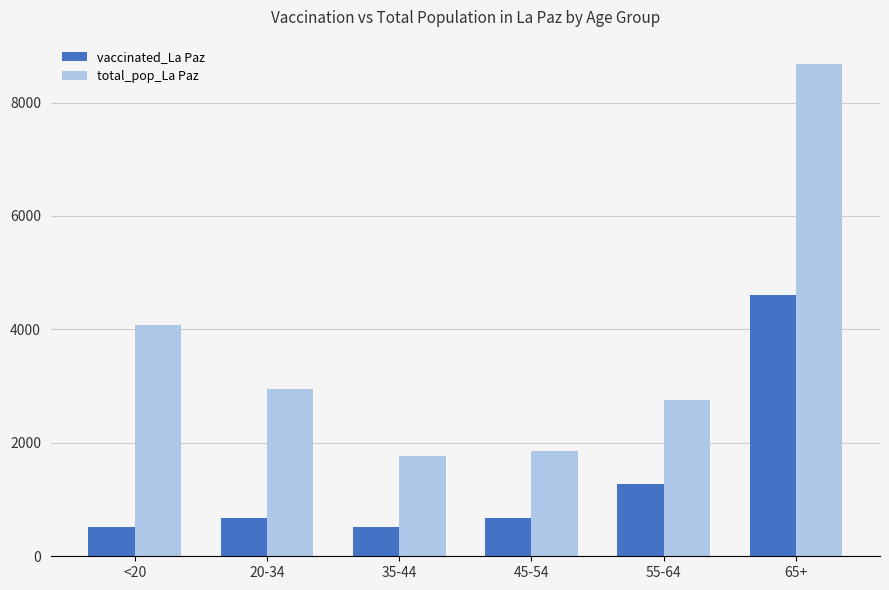

What is the value of the vaccinated_La Paz bar at the 3rd from the left?

515